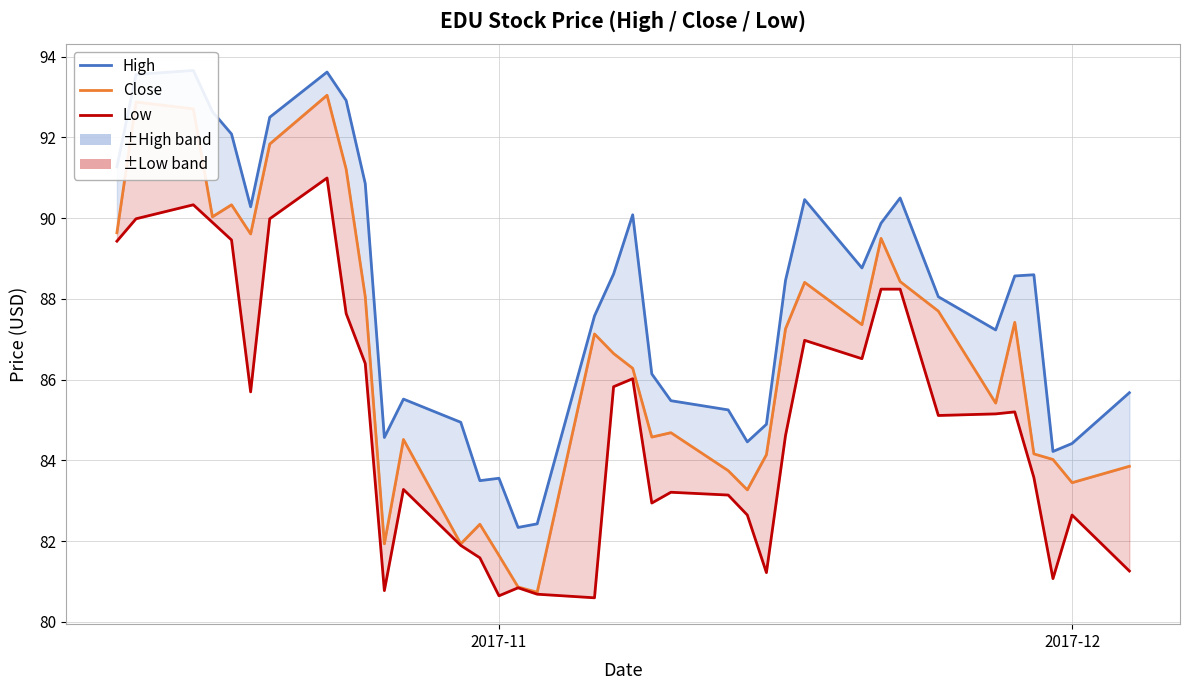

Rank the series by their maximum value, from highest to lowest.

High, Close, Low